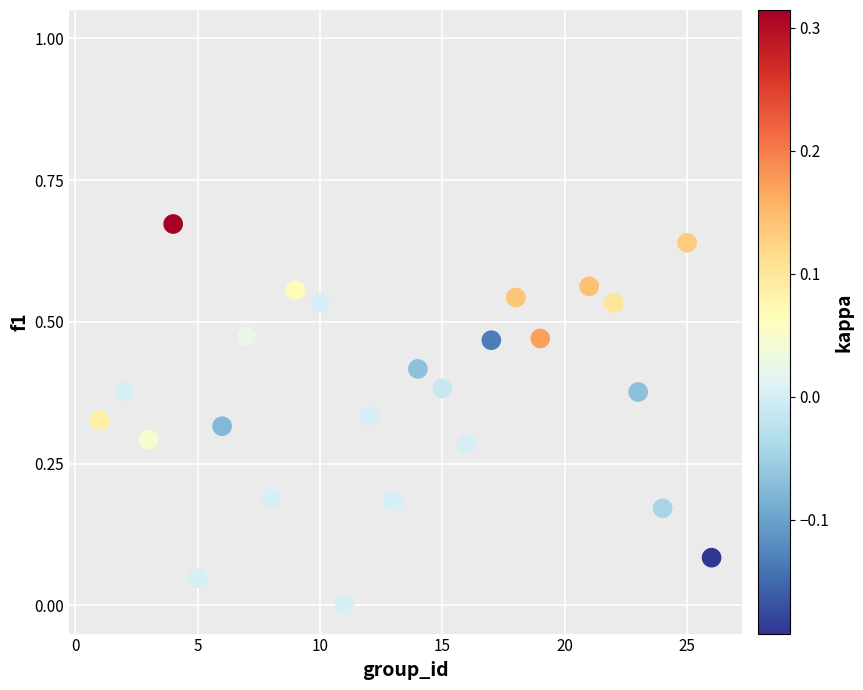

What is the range of X values (max minus min)?

25.0